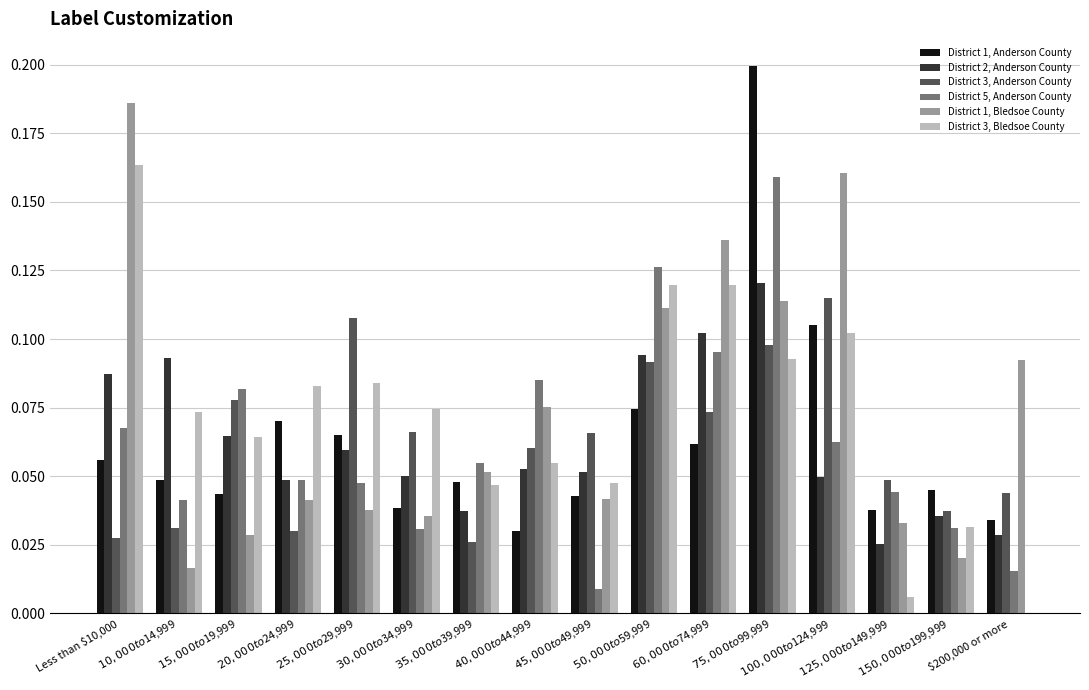

What are all the series names shown in the legend?

District 1, Anderson County, District 2, Anderson County, District 3, Anderson County, District 5, Anderson County, District 1, Bledsoe County, District 3, Bledsoe County